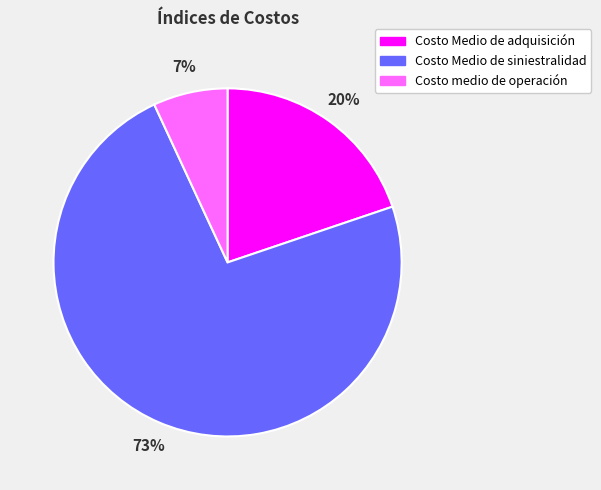

How many slices are in this pie chart?

3